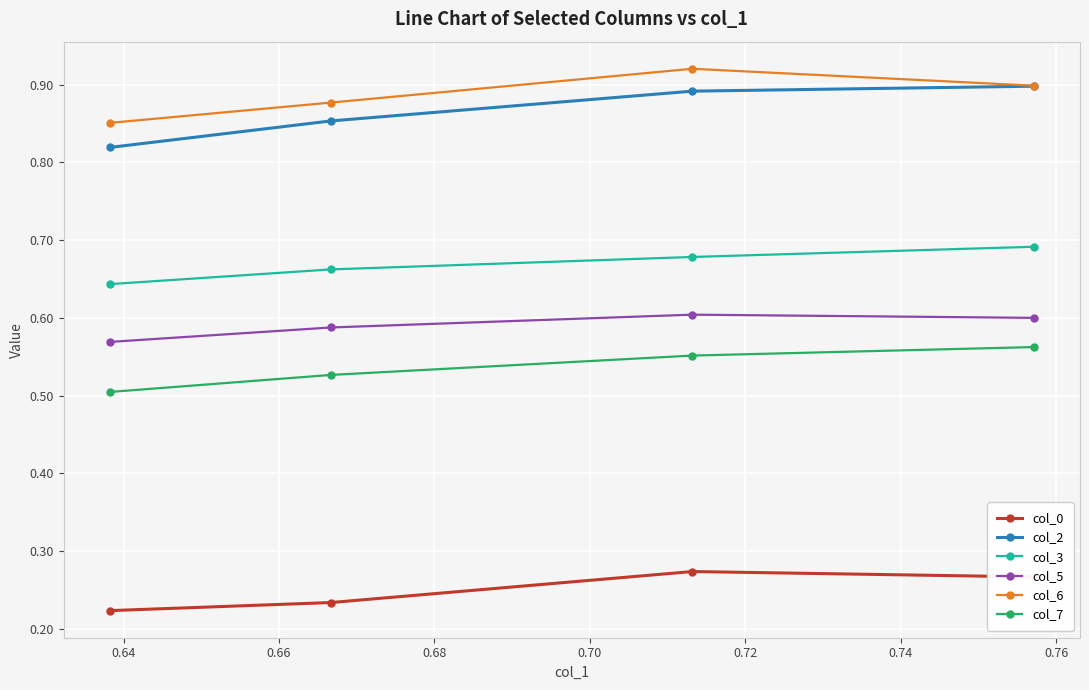

How many col_0 values are between 0 and 1?

4